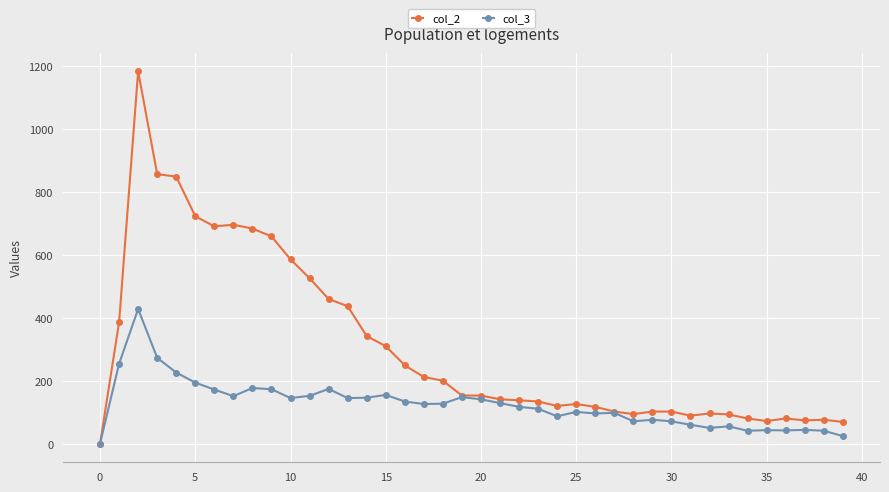

Which series has the largest total across all categories?

col_2